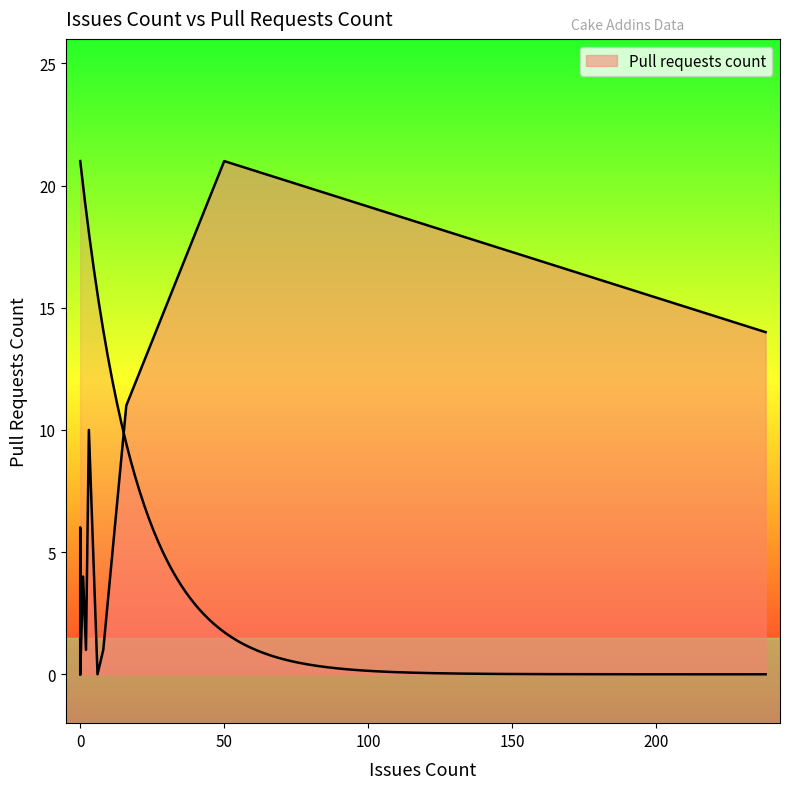

What is the difference between the values at 0 and 2?

1